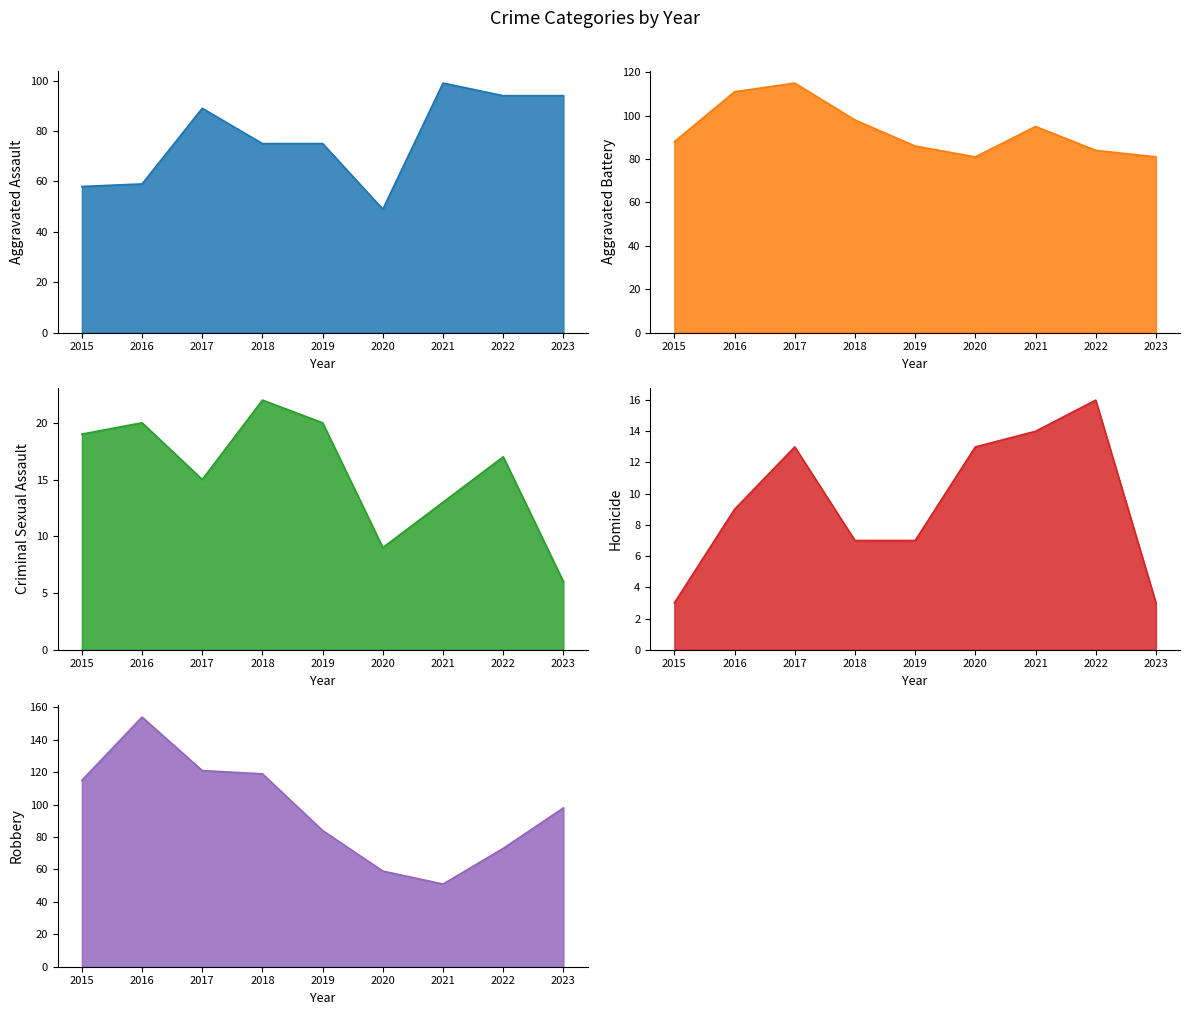

List the series in order of their peak value, highest first.

Robbery, Aggravated Battery, Aggravated Assault, Criminal Sexual Assault, Homicide